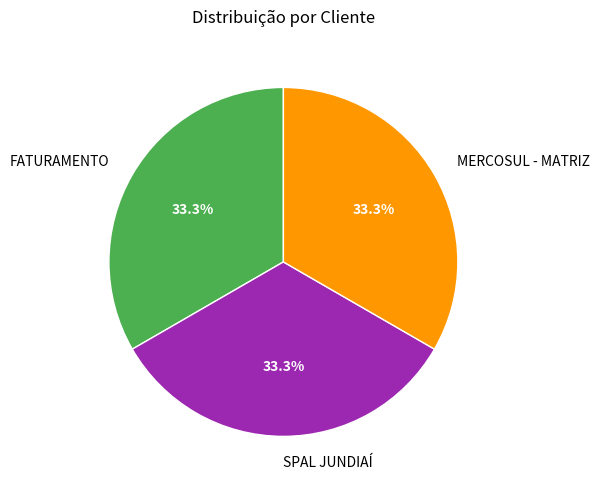

What is the ratio of the value at MERCOSUL - MATRIZ to the value at SPAL JUNDIAÍ?

1.0